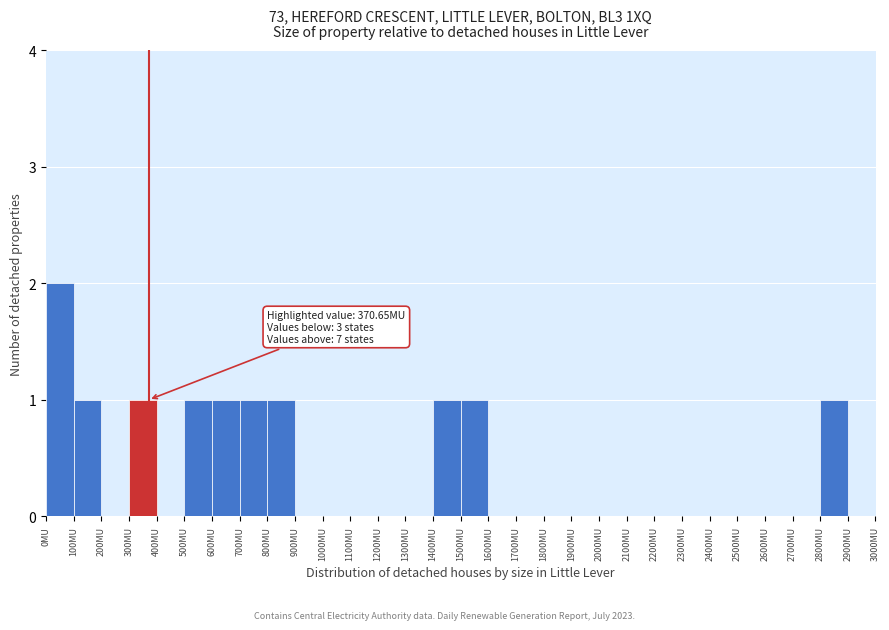

Which range on the x-axis has the tallest bar?

0 to 100